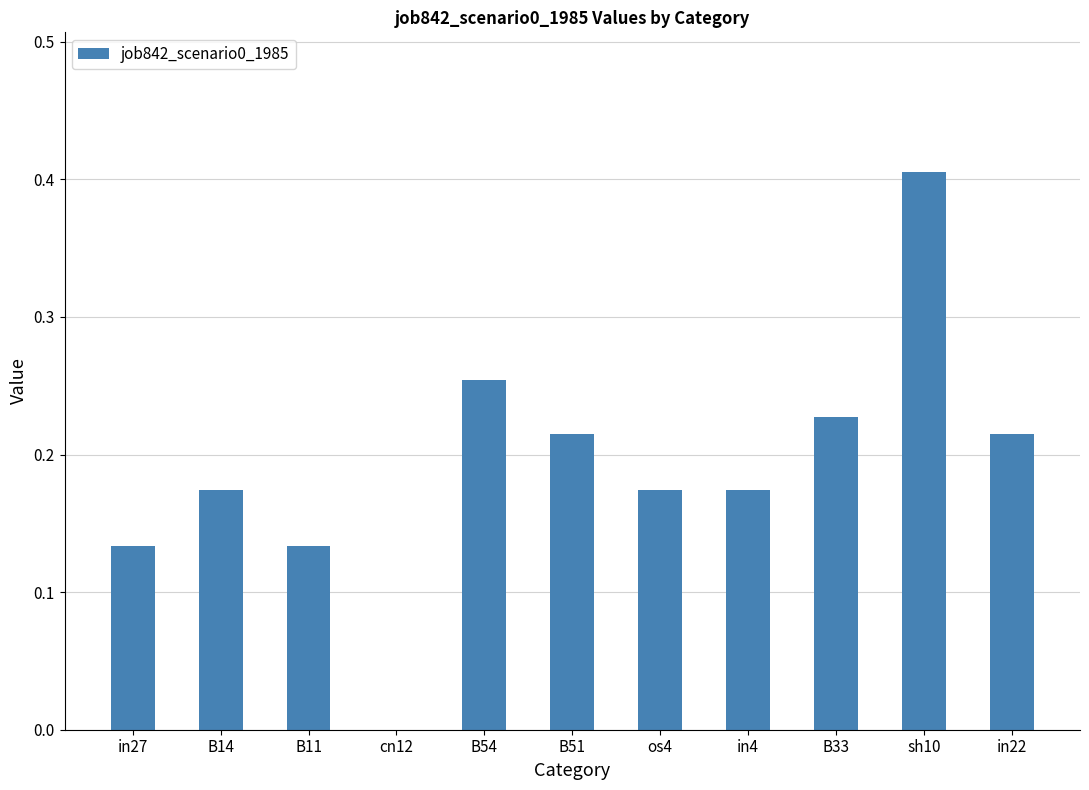

Between B54 and B51, which is larger?

B54